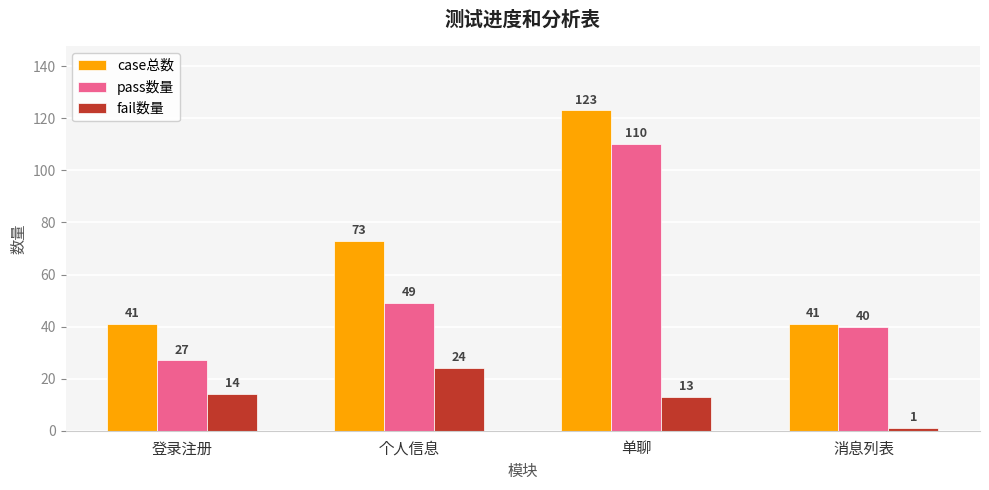

Reading left to right, extract all data points from this chart.

case总数: 41	73	123	41
pass数量: 27	49	110	40
fail数量: 14	24	13	1